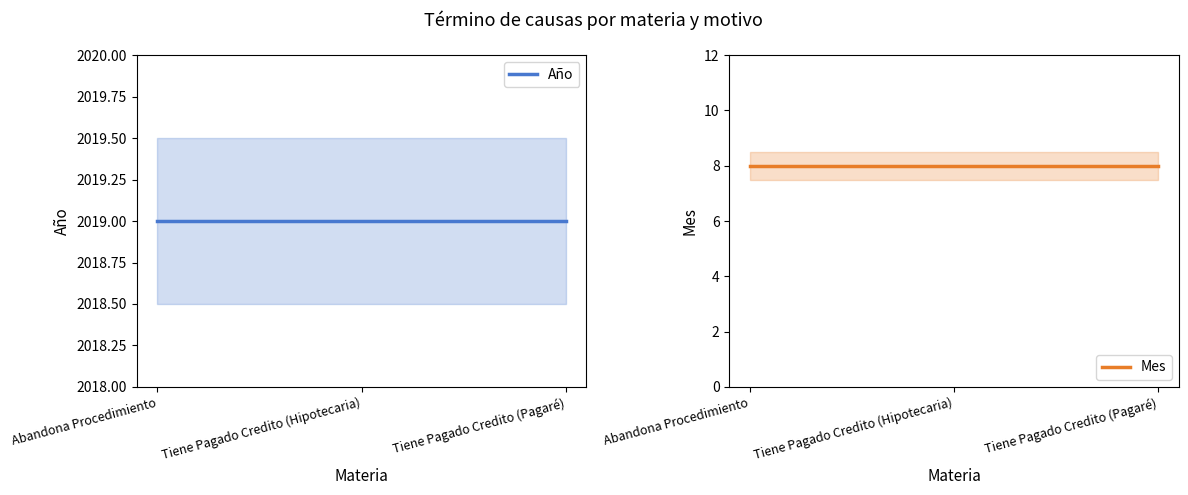

At Tiene Pagado Credito (Hipotecaria), list the series in order from largest to smallest.

Año, Mes